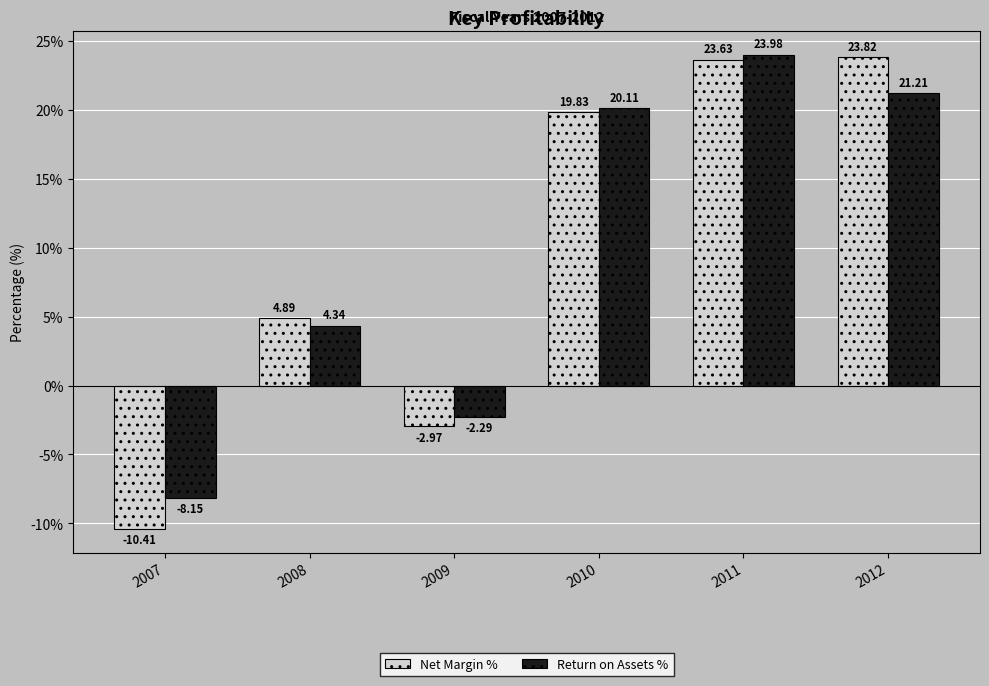

What is the sum of the Return on Assets % values at 2007 and 2012?

13.1